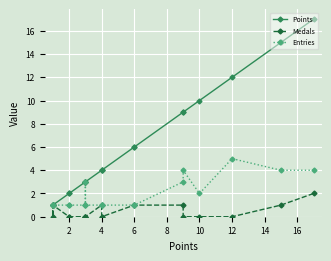

True or false: Points and Entries intersect in this chart.

False